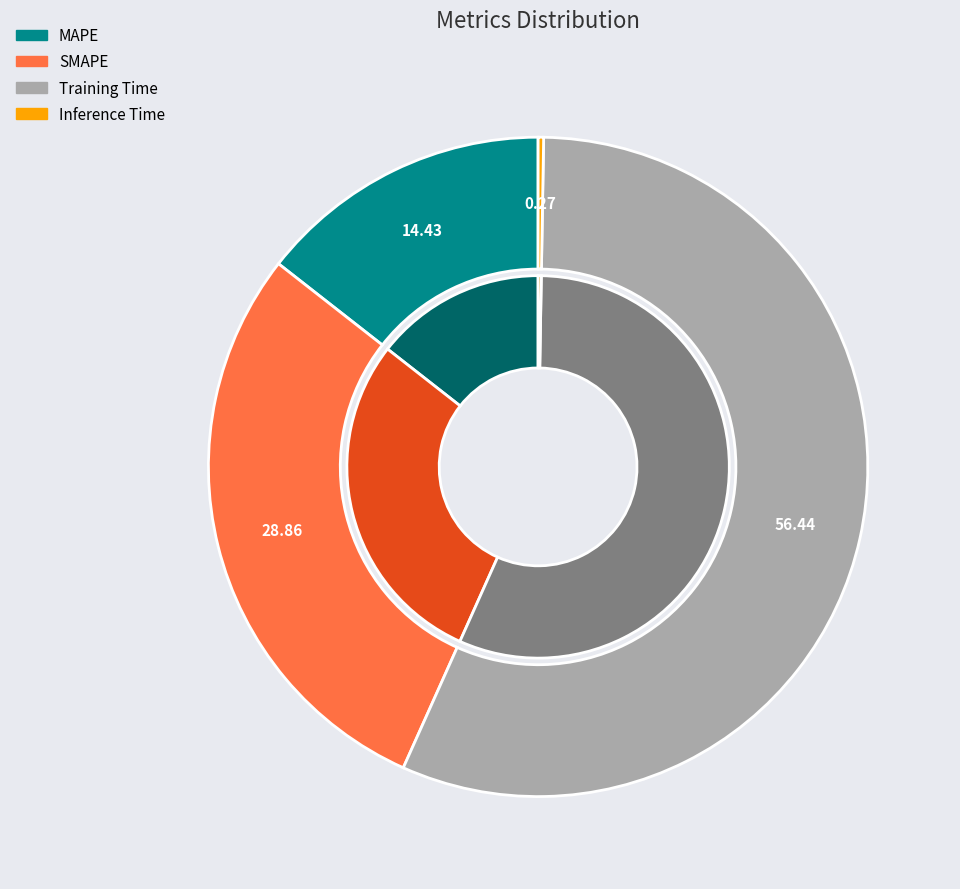

What percentage is NOT represented by MAPE?

85.6%